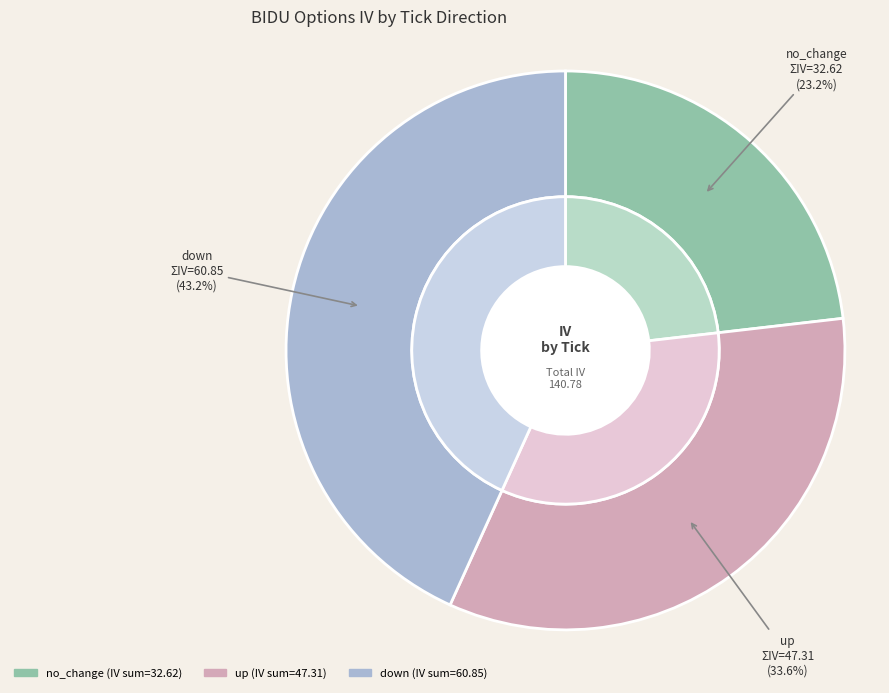

Count the number of slices in the pie.

3